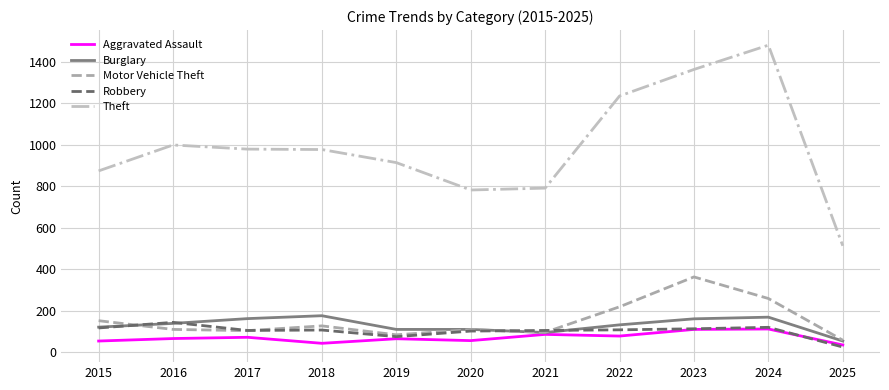

What is the average value of the Aggravated Assault series?

71